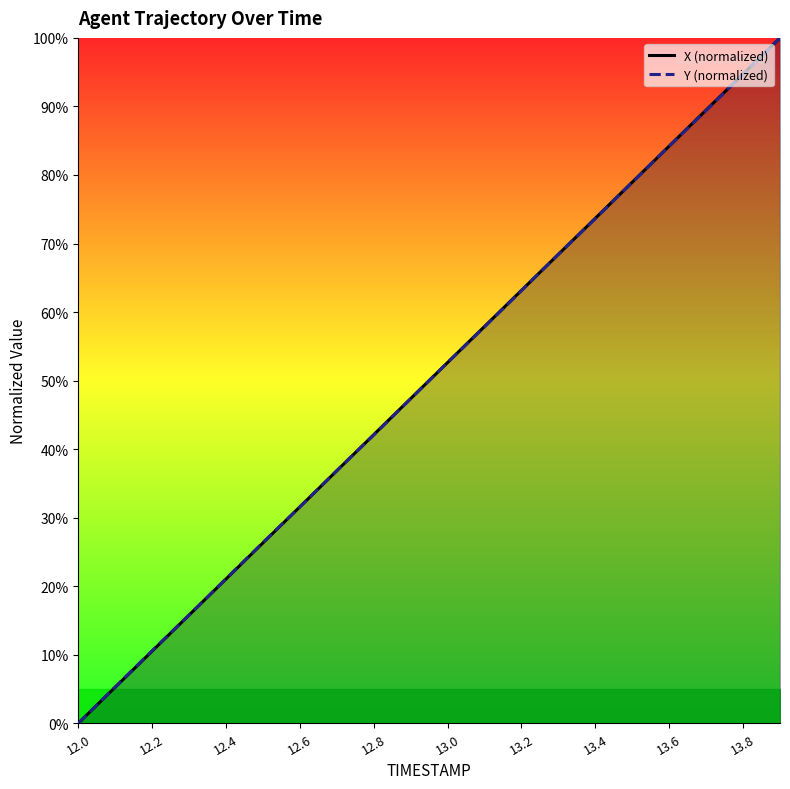

Reading right to left, what are all the values shown in this chart?

X (normalized): 100.0	94.7	89.5	84.2	78.9	73.7	68.4	63.2	57.9	52.6	47.4	42.1	36.8	31.6	26.3	21.1	15.8	10.5	5.3	0.0
Y (normalized): 100.0	94.7	89.4	84.2	78.9	73.6	68.4	63.1	57.8	52.6	47.4	42.1	36.9	31.6	26.4	21.1	15.8	10.6	5.3	0.0